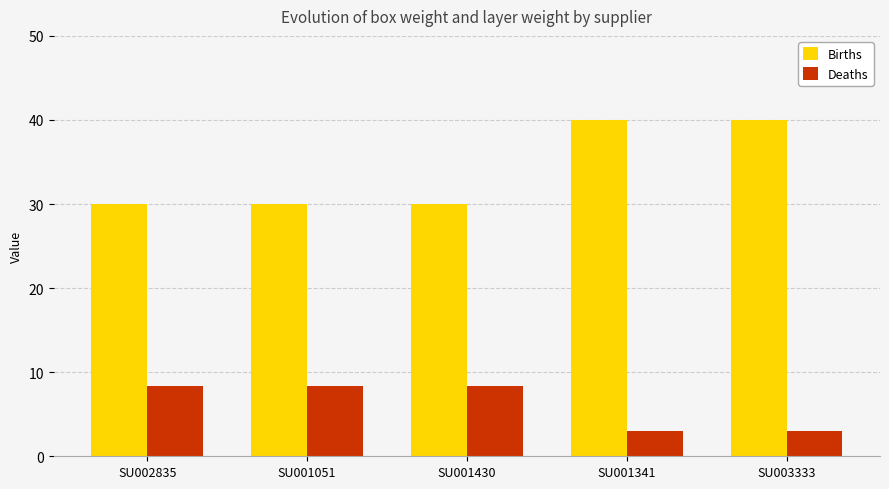

Reading left to right, list all the values displayed in this chart.

Births: 30.0	30.0	30.0	40.0	40.0
Deaths: 8.4	8.4	8.4	3.0	3.0